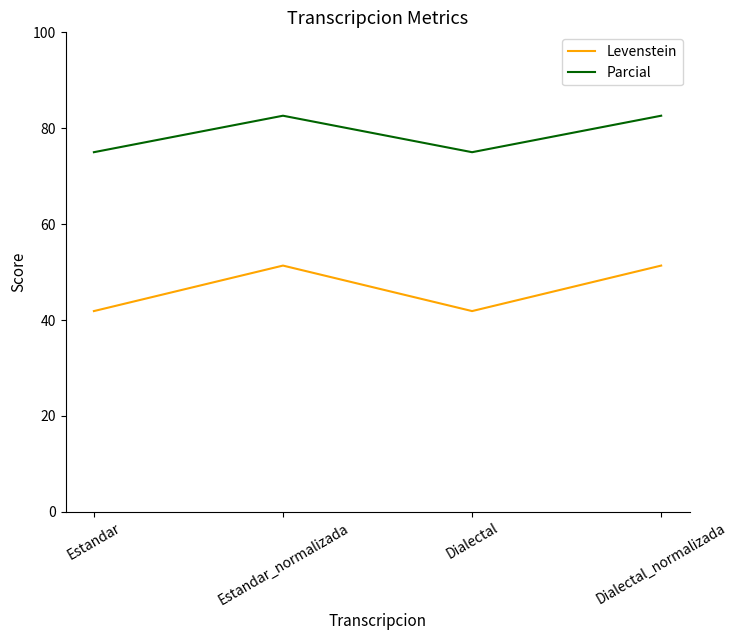

Is the value of Levenstein at Dialectal_normalizada greater than the value of Parcial at Estandar?

No